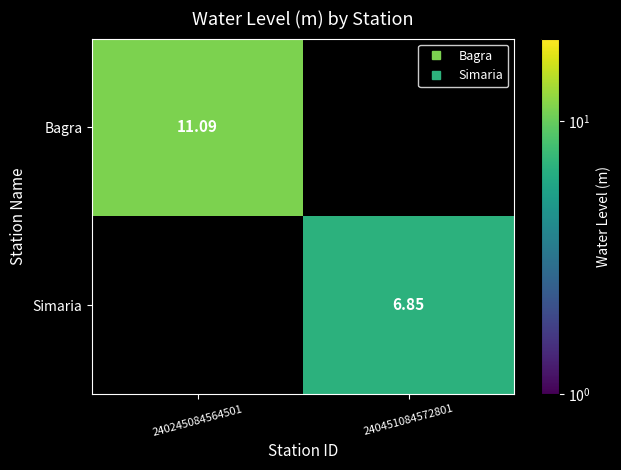

Rank the series by their average value, from lowest to highest.

Simaria, Bagra